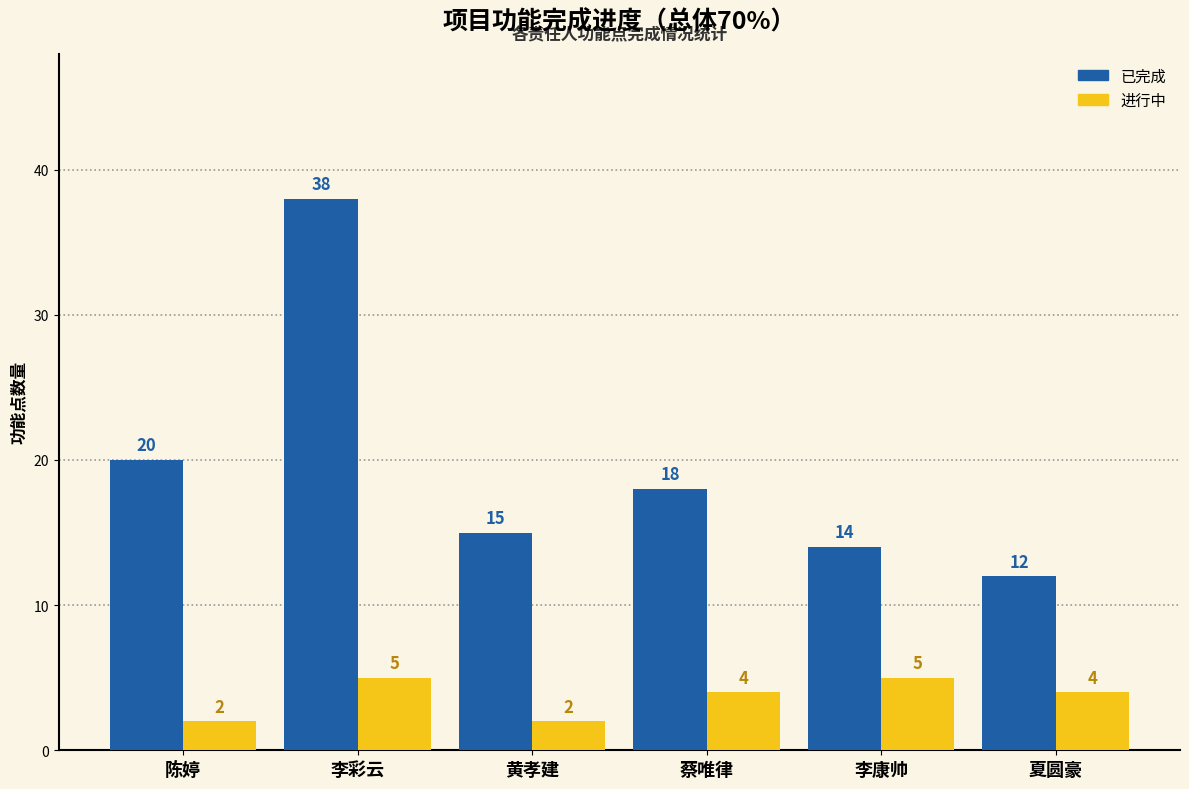

What is the difference between the 进行中 values at 陈婷 and 李彩云?

3